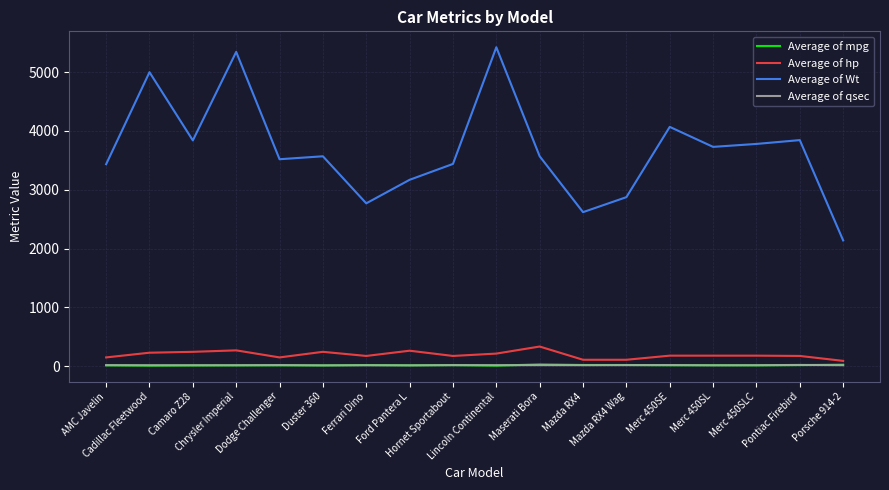

What is the greatest value displayed?

5424.0